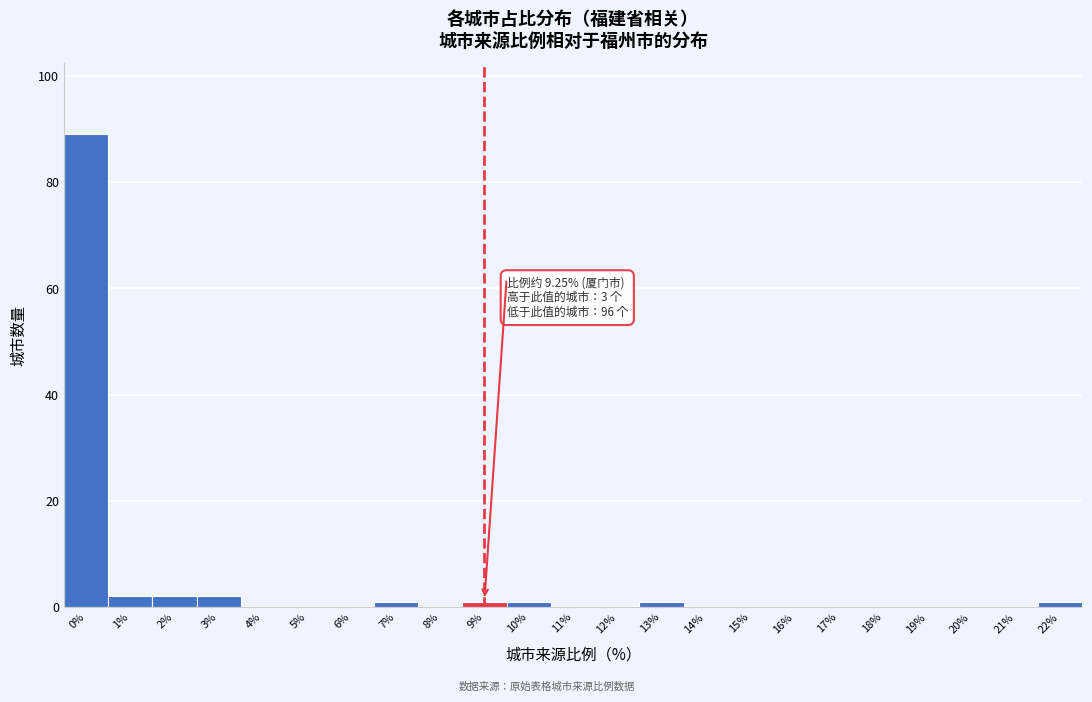

Reading right to left, what are all the values shown in this chart?

22%=1	21%=0	20%=0	19%=0	18%=0	17%=0	16%=0	15%=0	14%=0	13%=1	12%=0	11%=0	10%=1	9%=1	8%=0	7%=1	6%=0	5%=0	4%=0	3%=2	2%=2	1%=2	0%=89